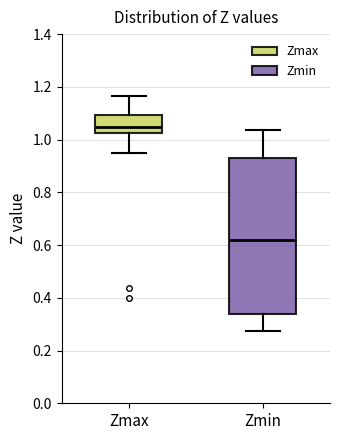

Where does the median line of the box for Zmax sit on the y-axis? The values are not printed on the chart, so give them approximately, as read against the axis.

1.04